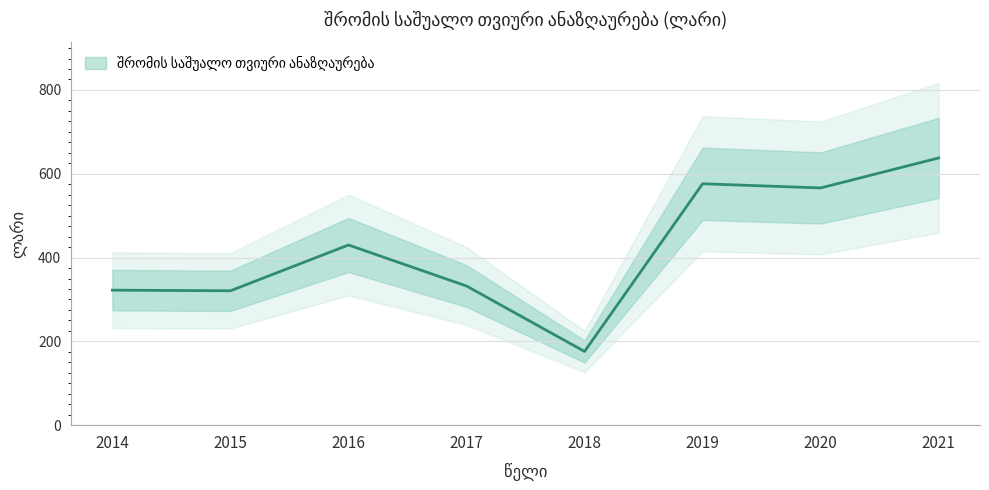

What is the value of the 2nd point from the left?

320.7